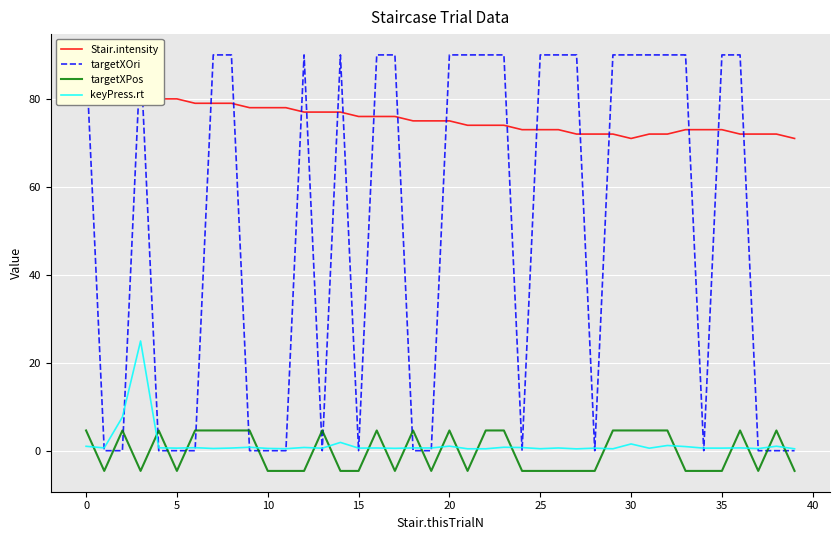

True or false: Stair.intensity and targetXPos cross at least once.

False